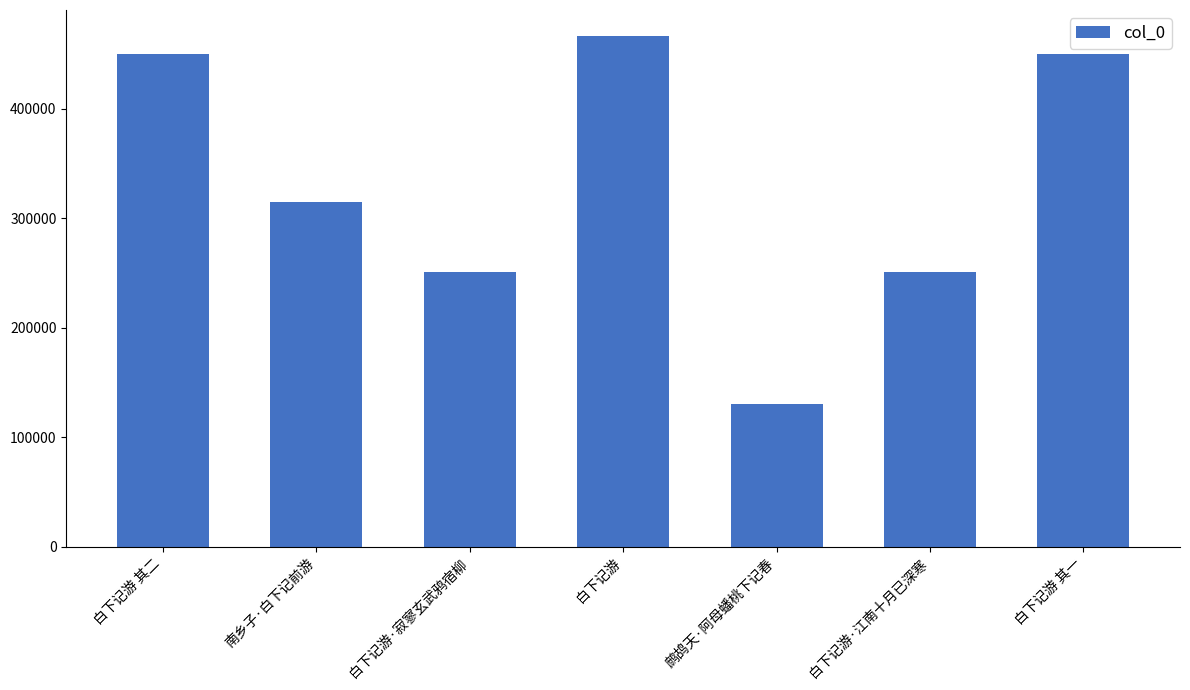

What is the difference between the values at 白下记游·寂寥玄武鸦宿柳 and 白下记游 其一?

198545